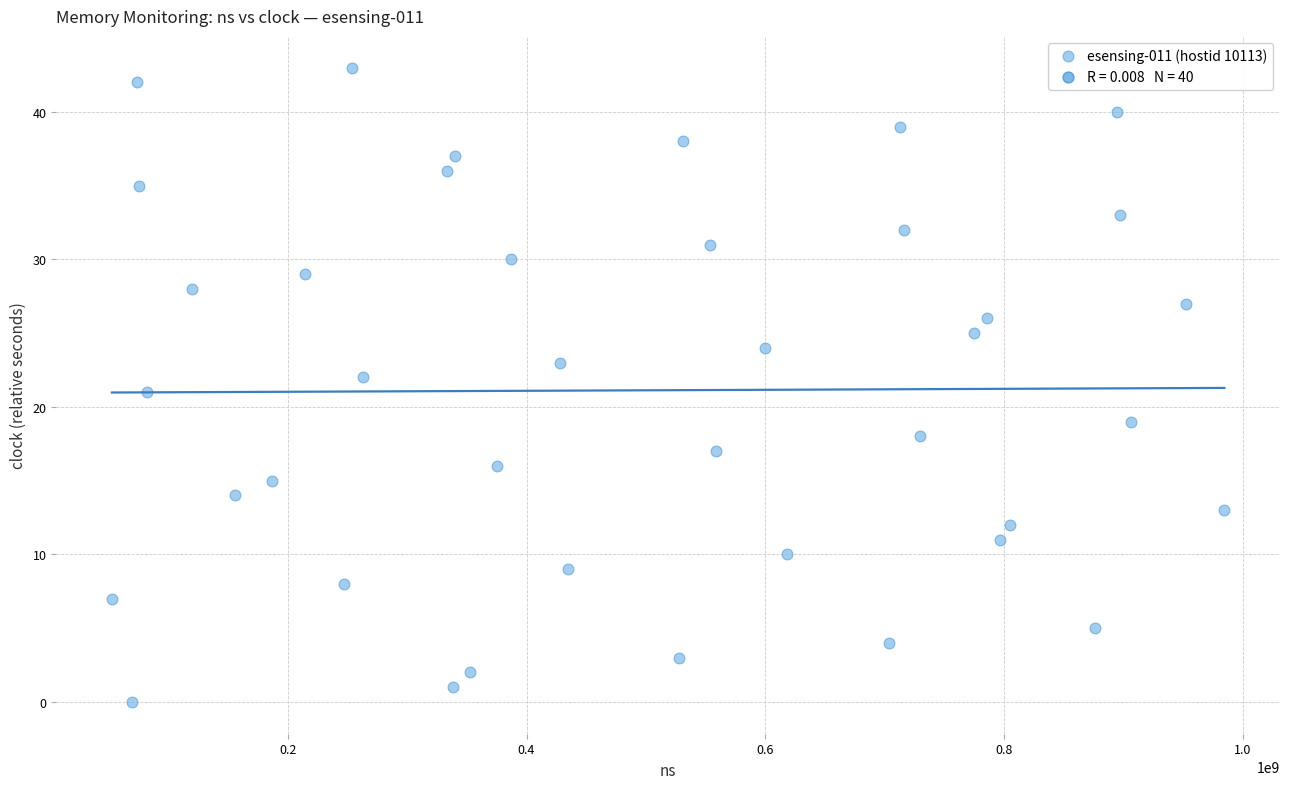

What is the range of Y values (max minus min)?

43